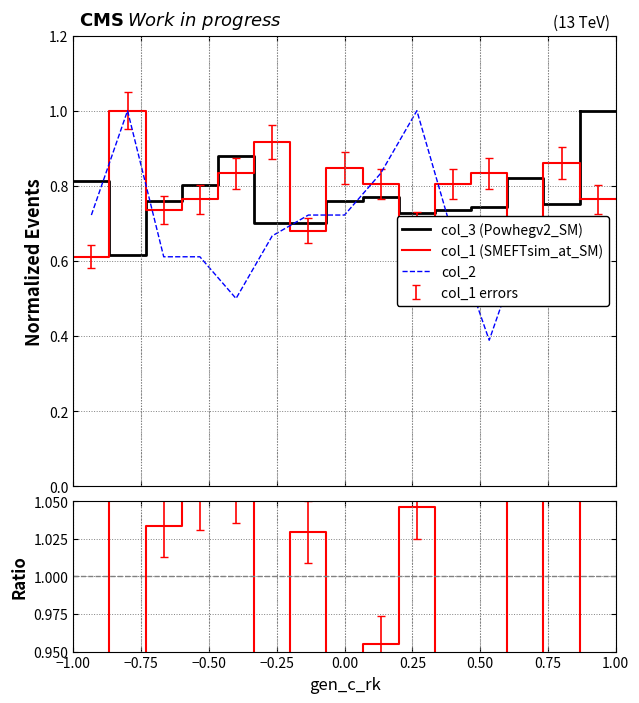

How many interior local valleys does the col_2 series have?

2